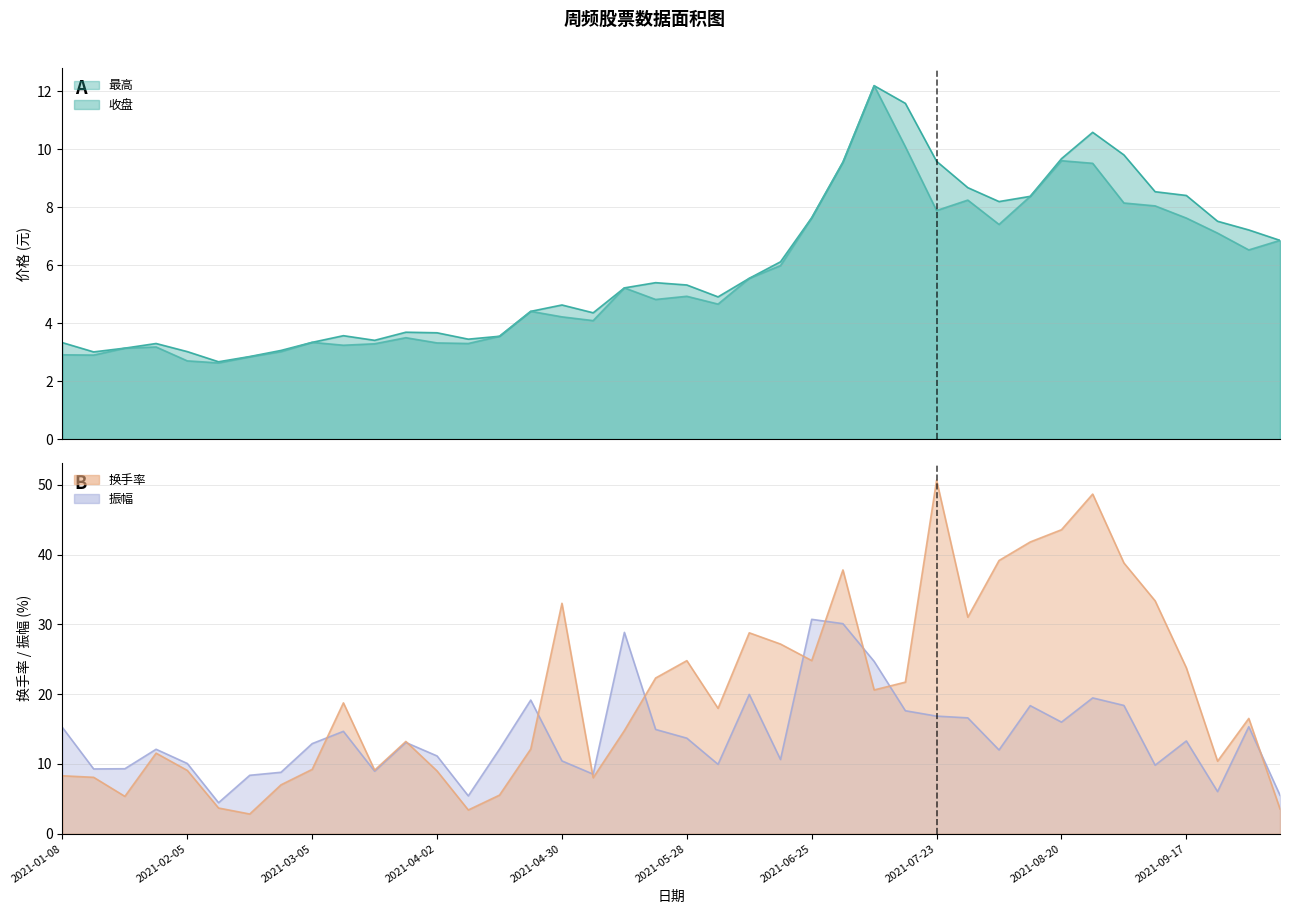

What is the difference between the 最高 values at 2021-03-26 and 2021-07-16?

7.9